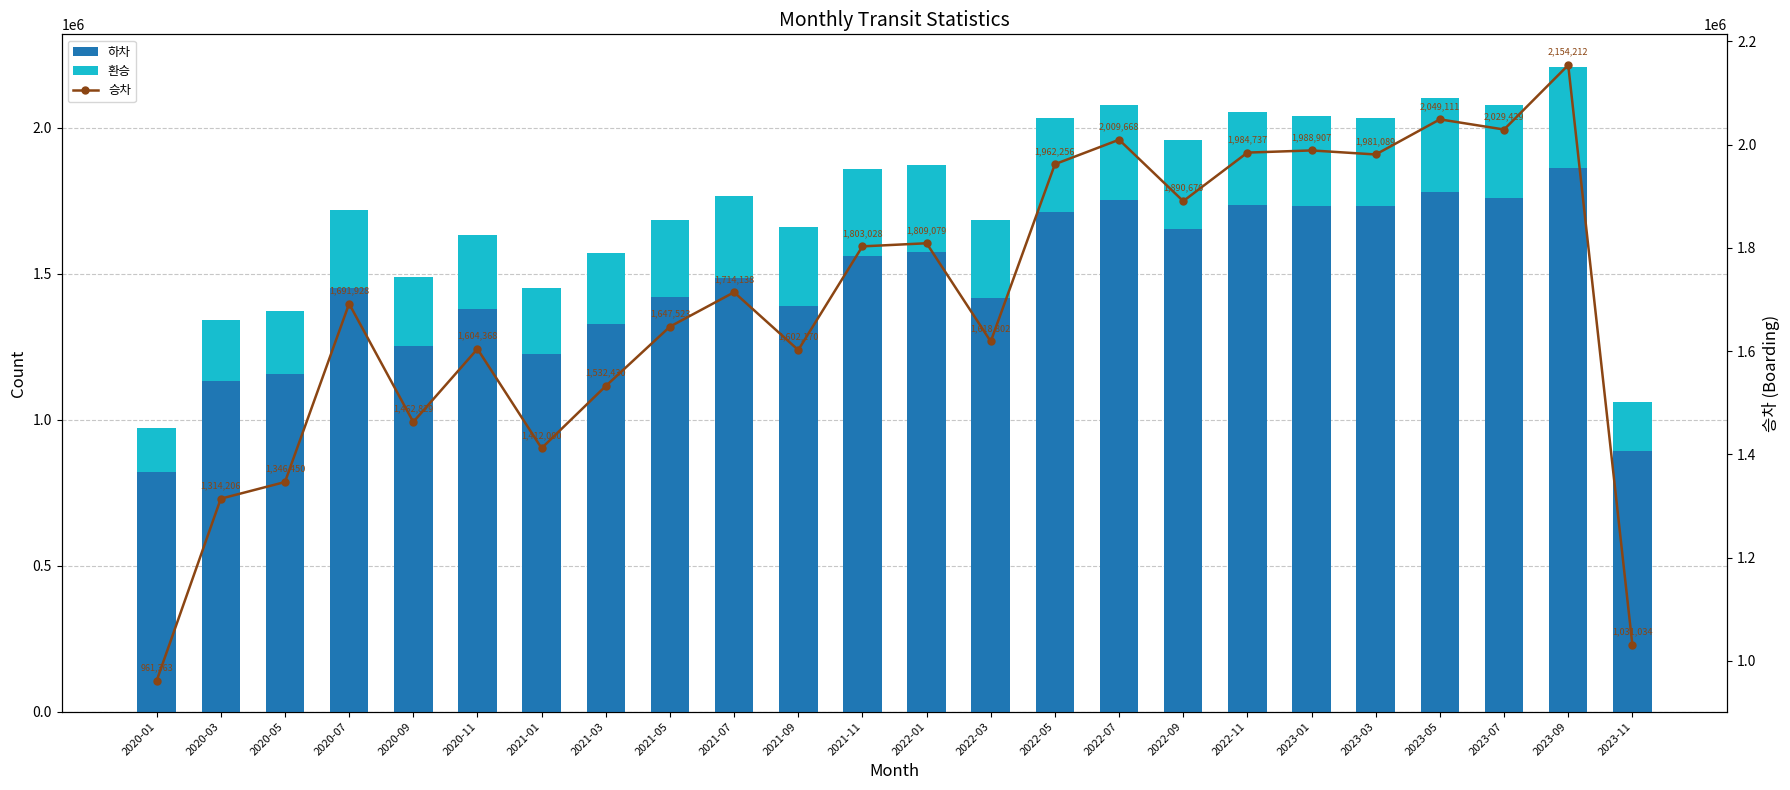

What is the label of the 15th bar from the left?

2022-05